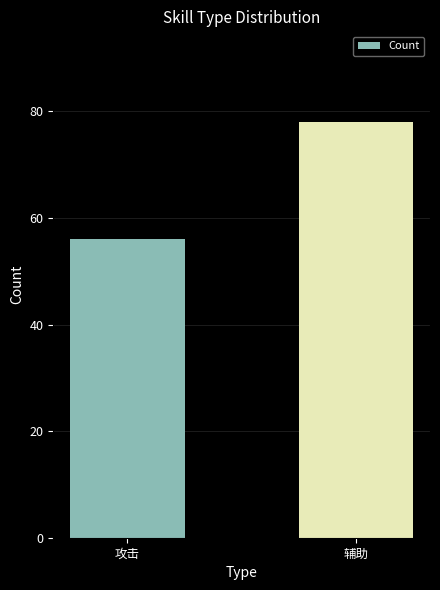

What is the label of the 2nd bar from the right?

攻击